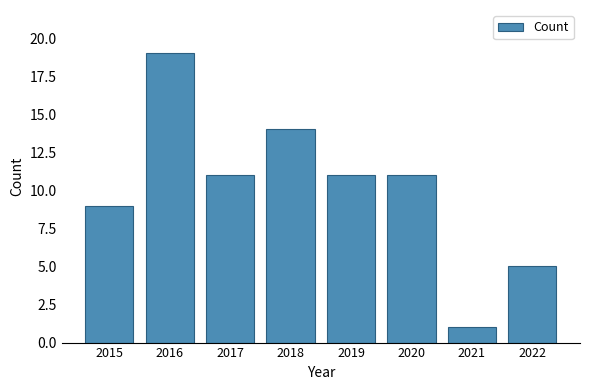

The value at 2018 is 9. True or false?

False